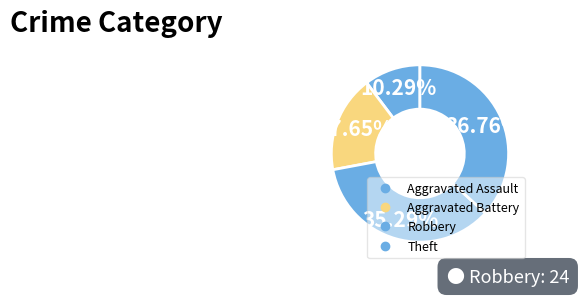

What is the ratio of the value at Robbery to the value at Aggravated Battery?

2.0